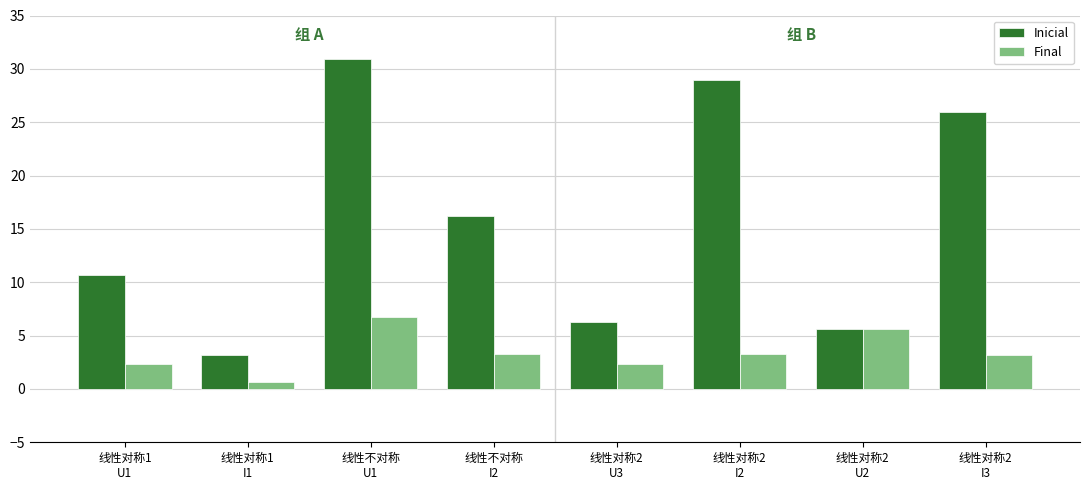

What is the maximum value shown in the chart?

30.9